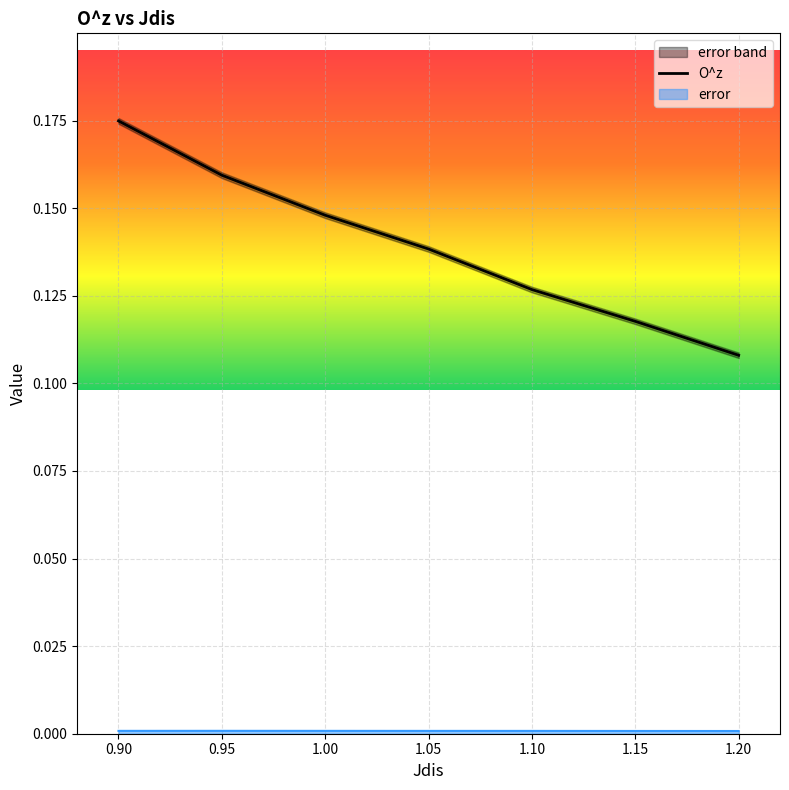

The O^z series shows 0.2 at 1.15. True or false?

False